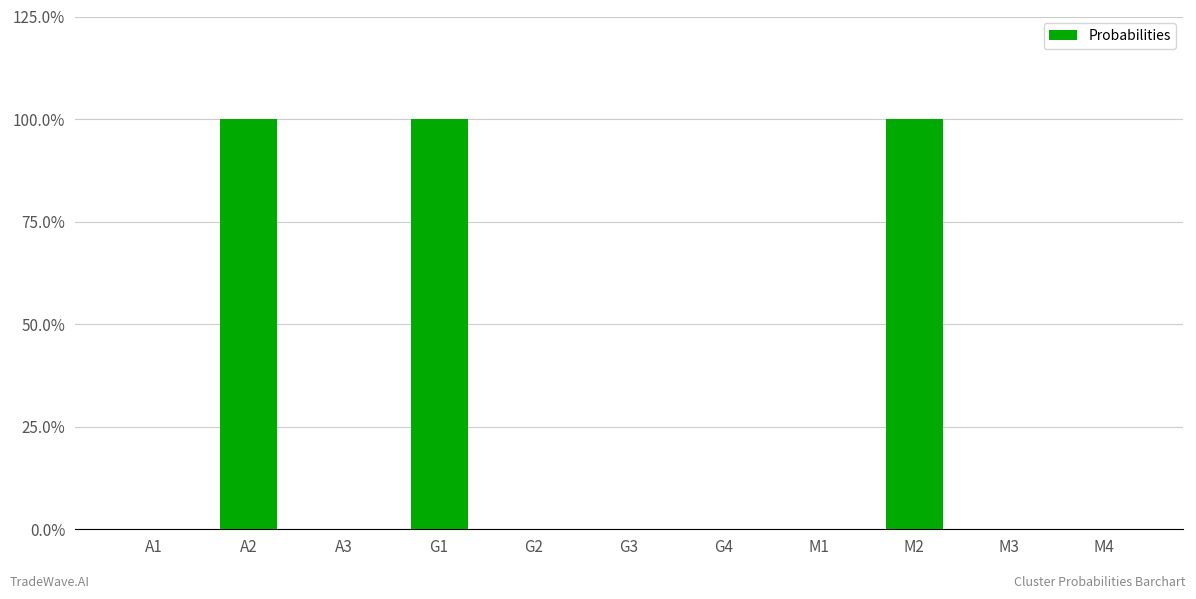

Rank the categories by value from lowest to highest.

A1, A3, G2, G3, G4, M1, M3, M4, A2, G1, M2